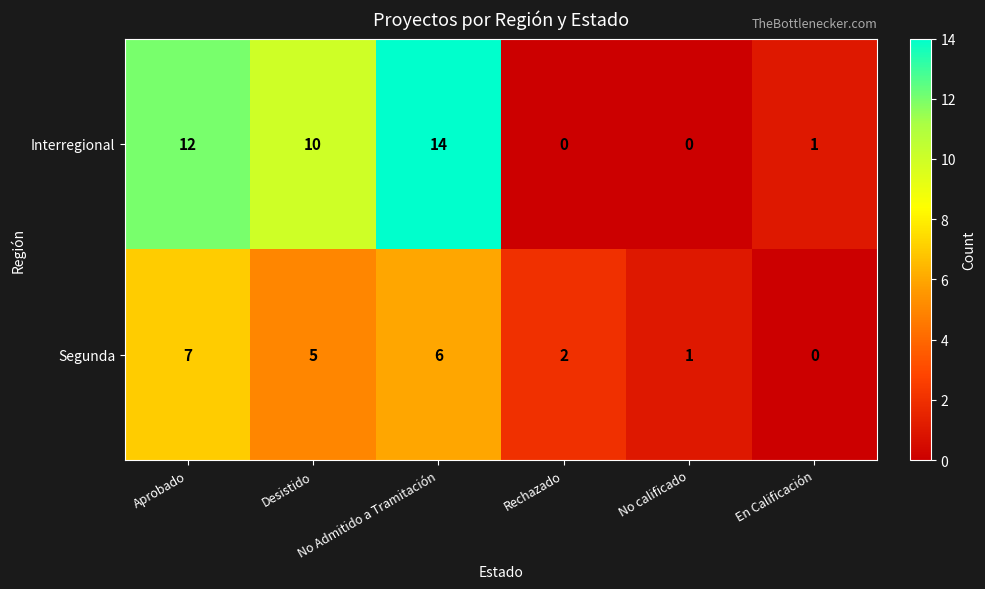

Which series changed the most between Desistido and No Admitido a Tramitación?

Interregional